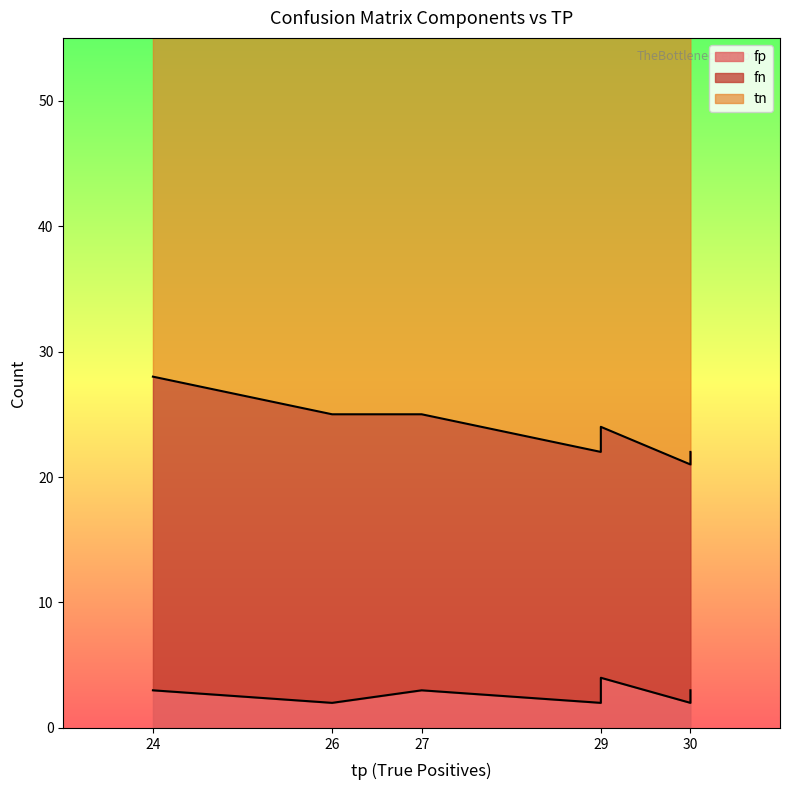

How many fp values are between 2 and 3?

9